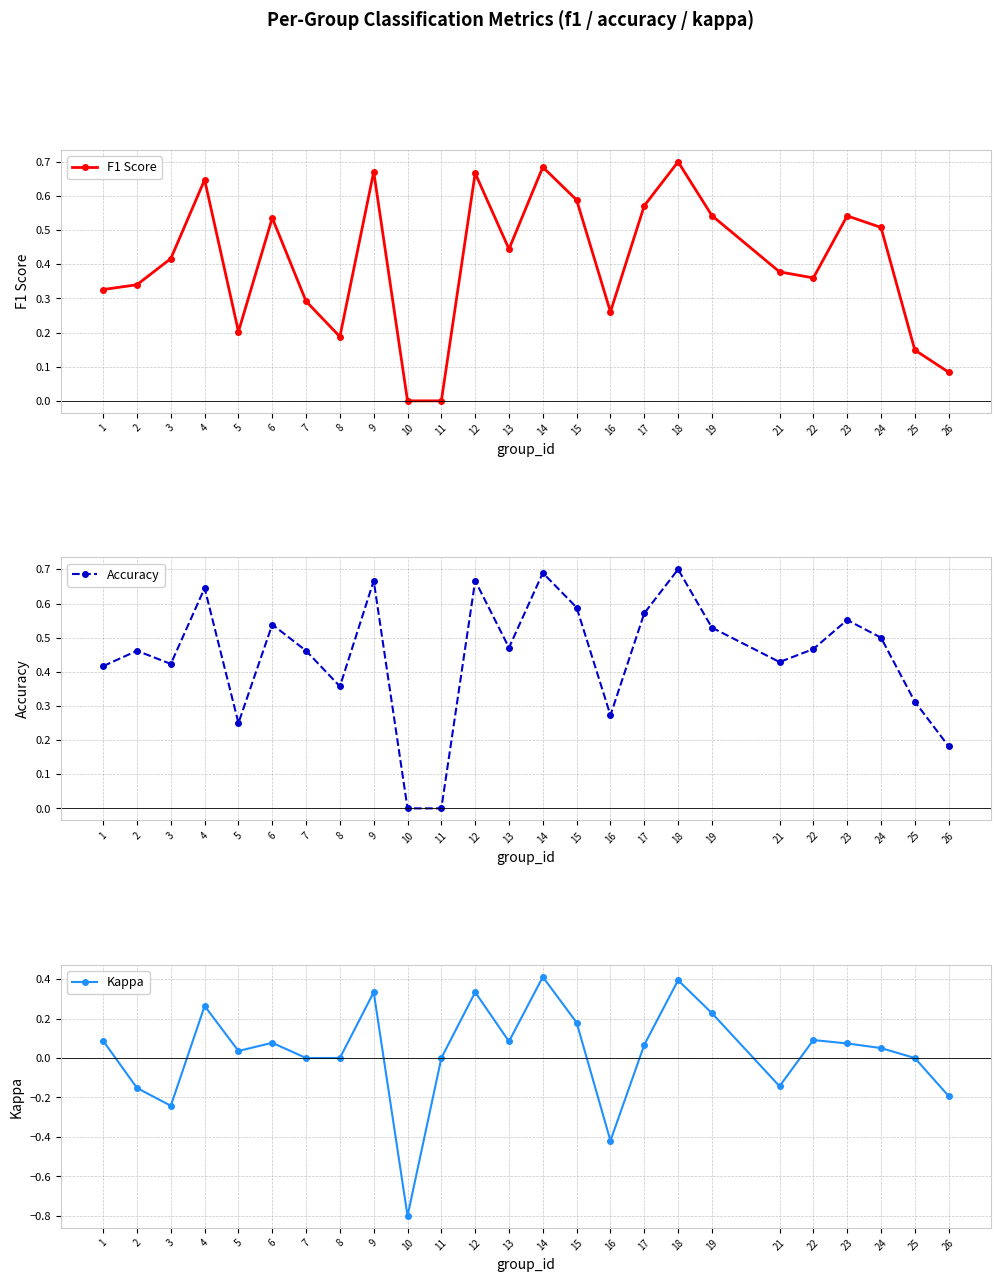

Which series has the widest spread of values?

Kappa